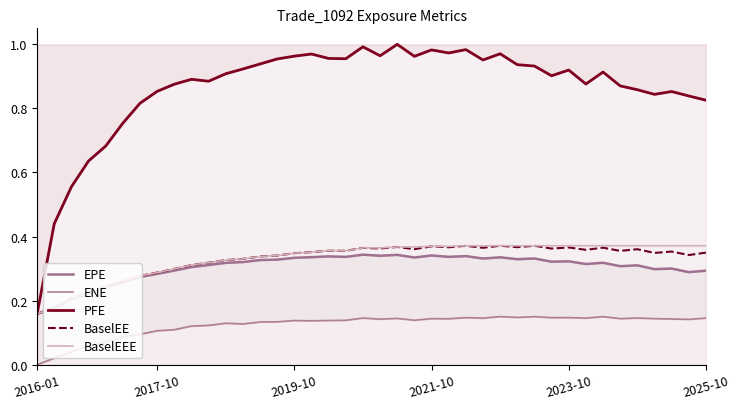

What is the average value of the BaselEEE series?

0.3